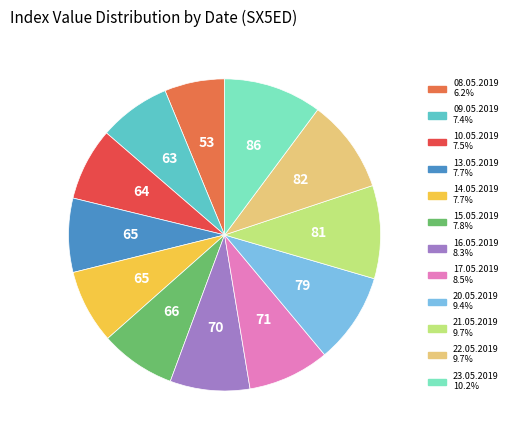

Which slice is the smallest?

08.05.2019